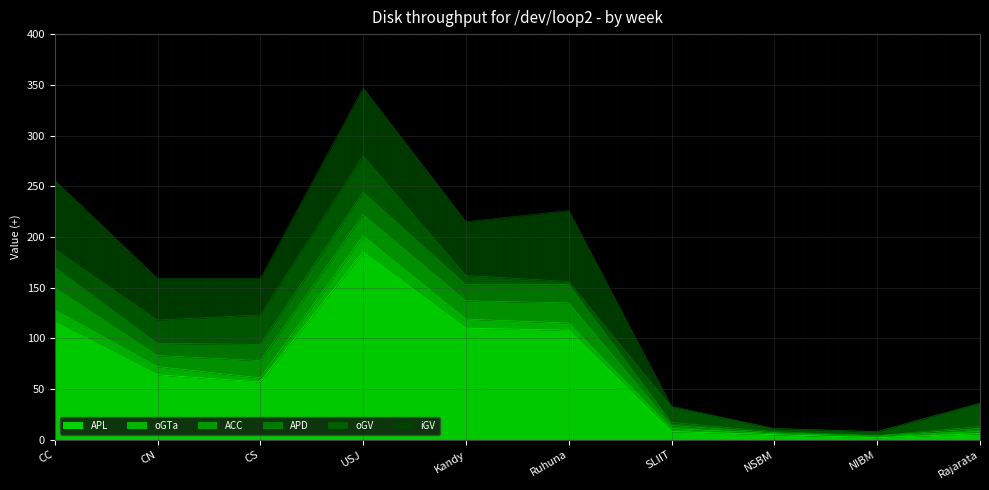

Rank the series by their maximum value, from highest to lowest.

APL, iGV, oGV, ACC, APD, oGTa